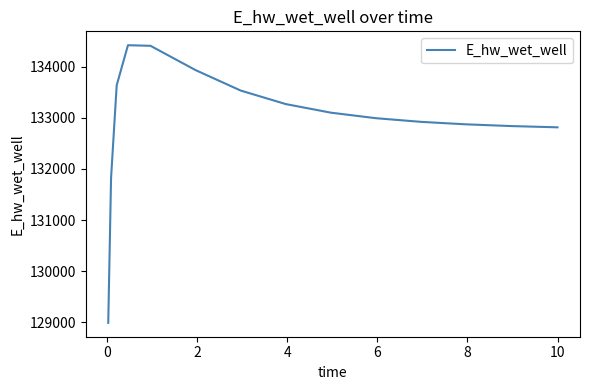

What is the difference between the maximum and minimum values?

5426.8